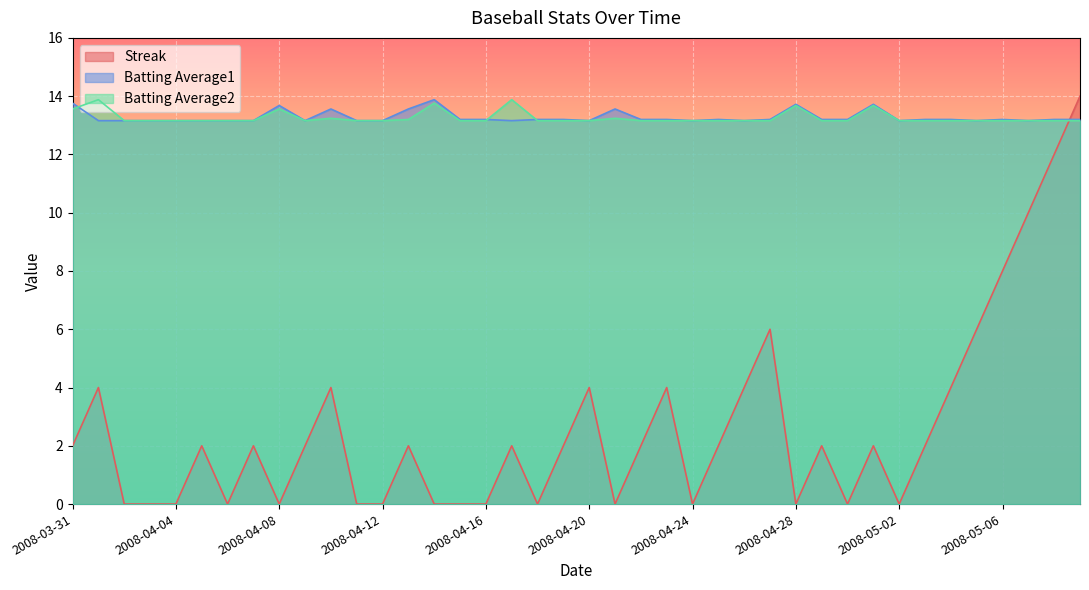

True or false: Batting Average1 has more than 0 interior local peaks.

True